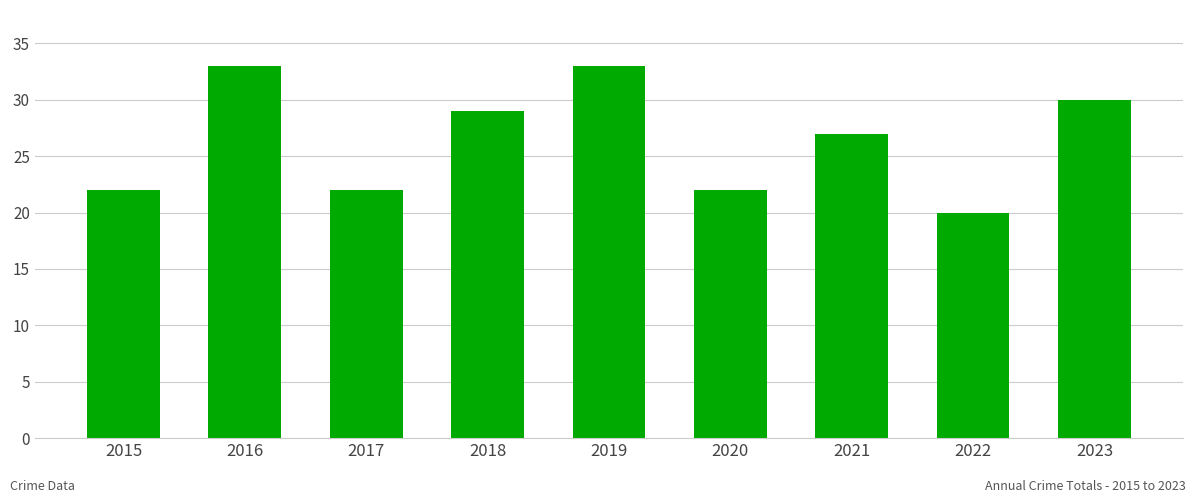

Where is the data nearest to the value 26?

2021